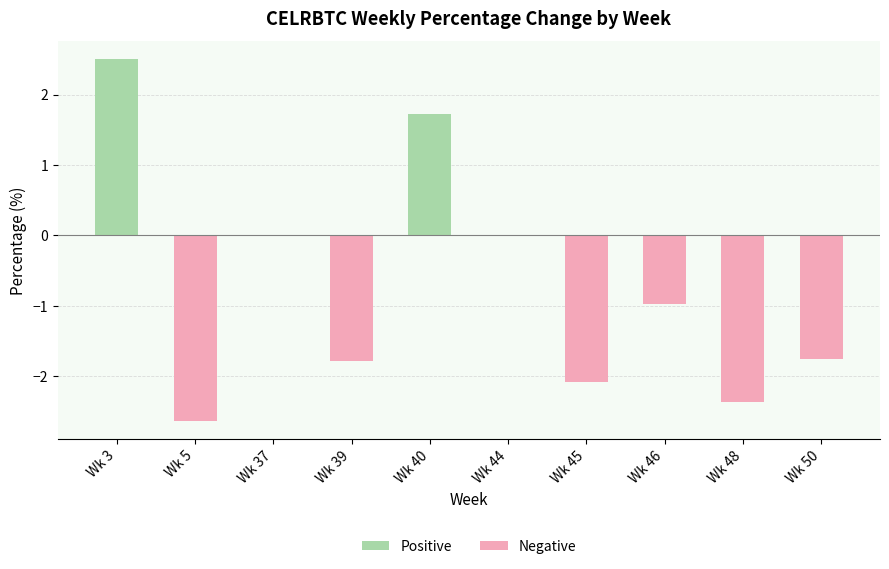

What is the change in value from Wk 40 to Wk 48?

-4.1